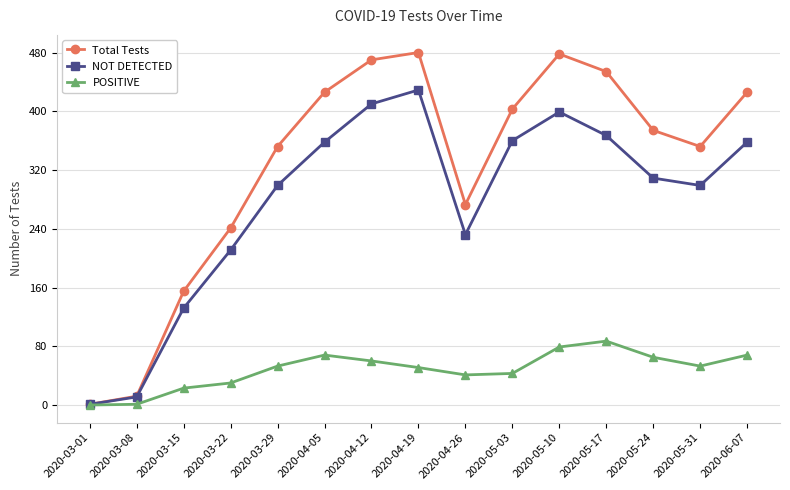

What is the difference between the second highest and minimum values in the Total Tests series?

477